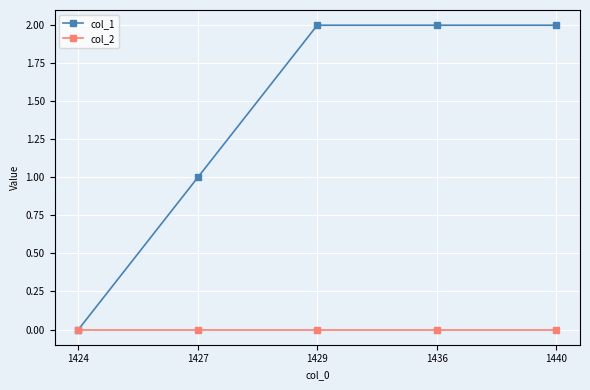

True or false: col_1 has more than 1 interior local peaks.

False